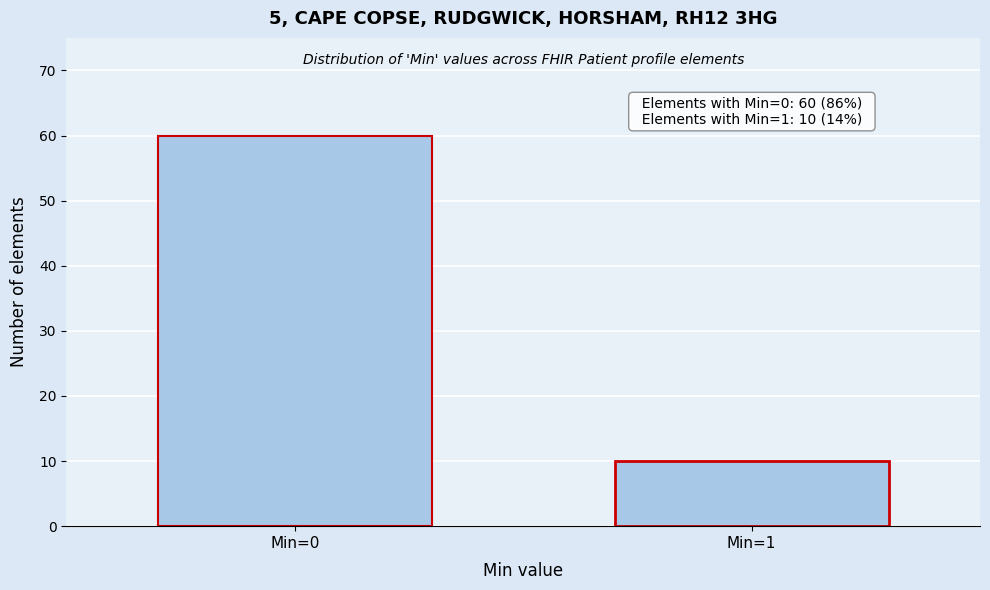

Reading left to right, transcribe all the data shown in this chart.

Min=0=60	Min=1=10